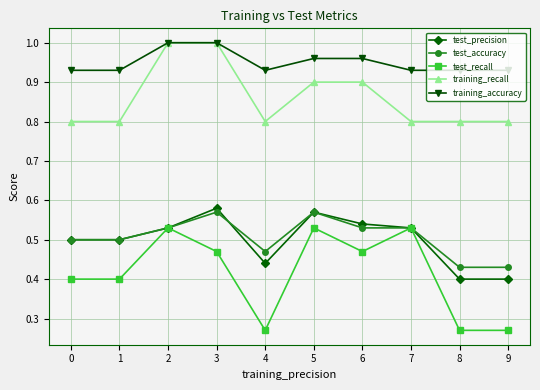

Is it true that test_recall equals 0.5 at 3?

True